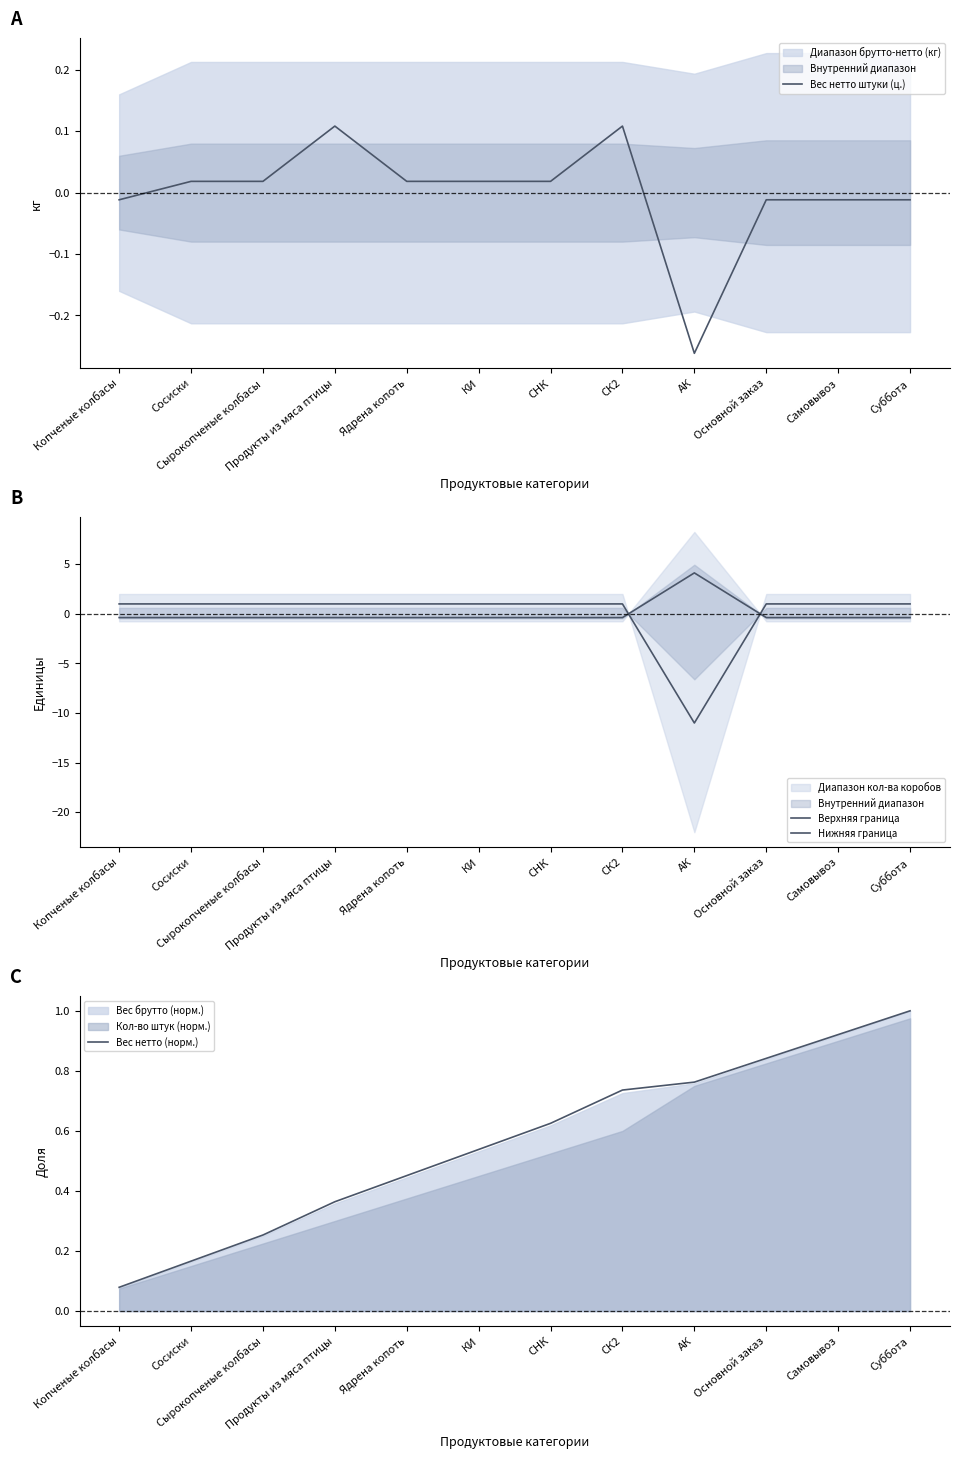

What is the label of the 9th point from the left?

АК